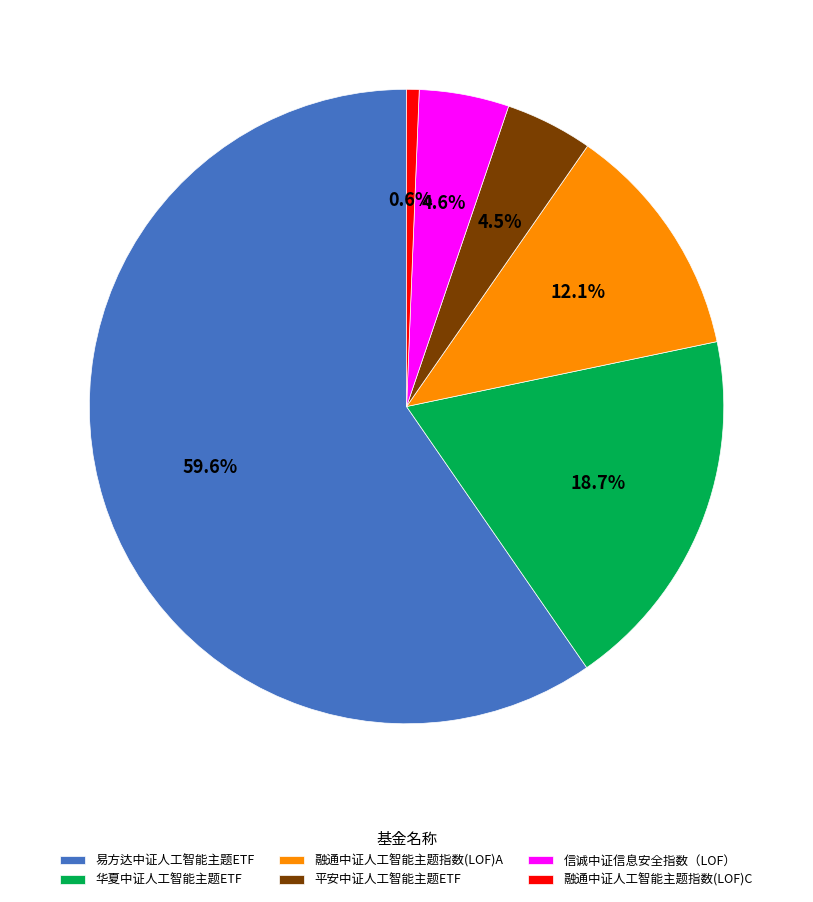

What is the majority slice?

易方达中证人工智能主题ETF